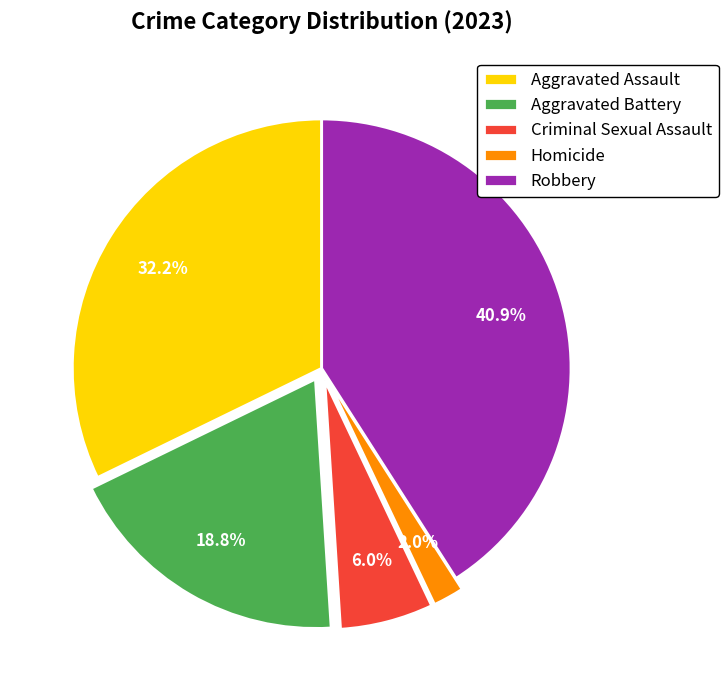

What is the largest slice in the pie chart?

Robbery